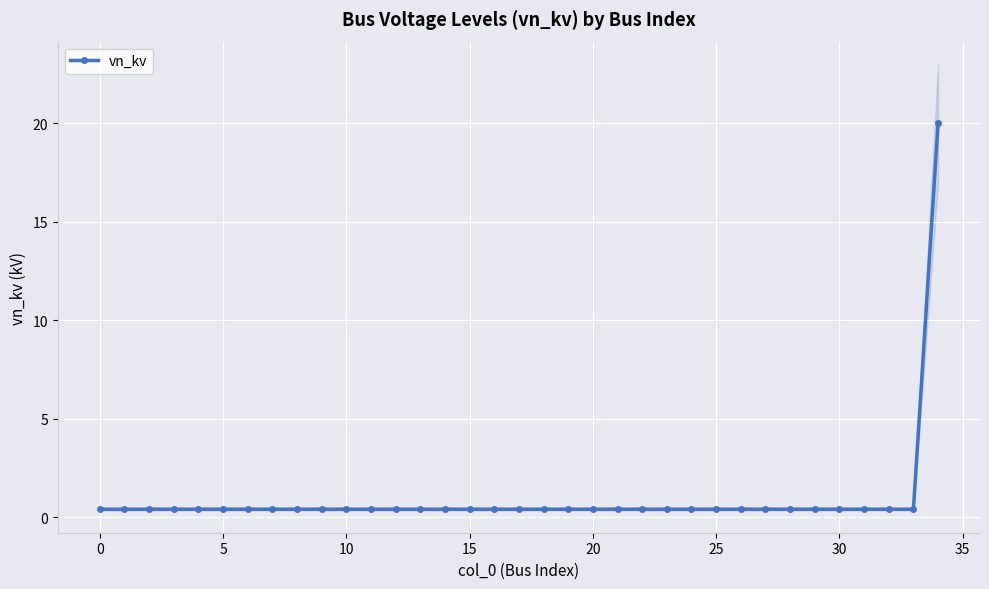

Reading left to right, extract all data points from this chart.

0.4	0.4	0.4	0.4	0.4	0.4	0.4	0.4	0.4	0.4	0.4	0.4	0.4	0.4	0.4	0.4	0.4	0.4	0.4	0.4	0.4	0.4	0.4	0.4	0.4	0.4	0.4	0.4	0.4	0.4	0.4	0.4	0.4	0.4	20.0